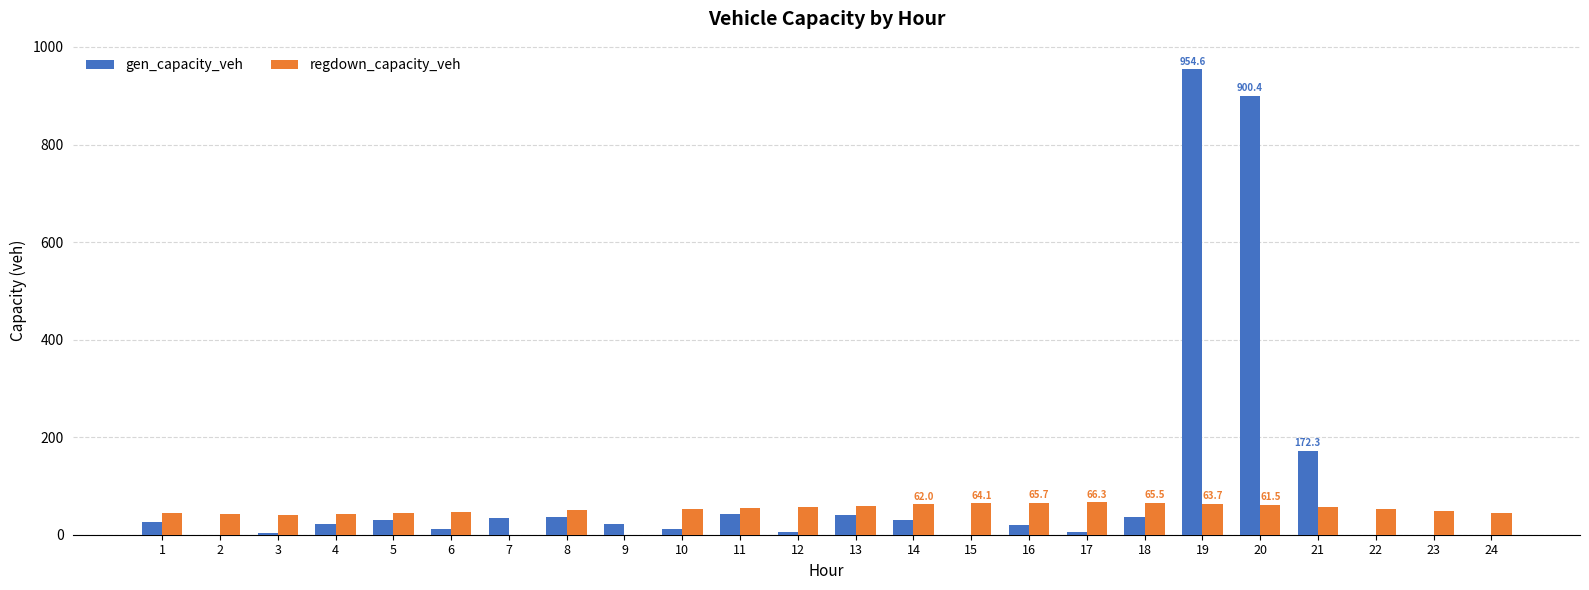

What is the highest value of the gen_capacity_veh series?

954.6